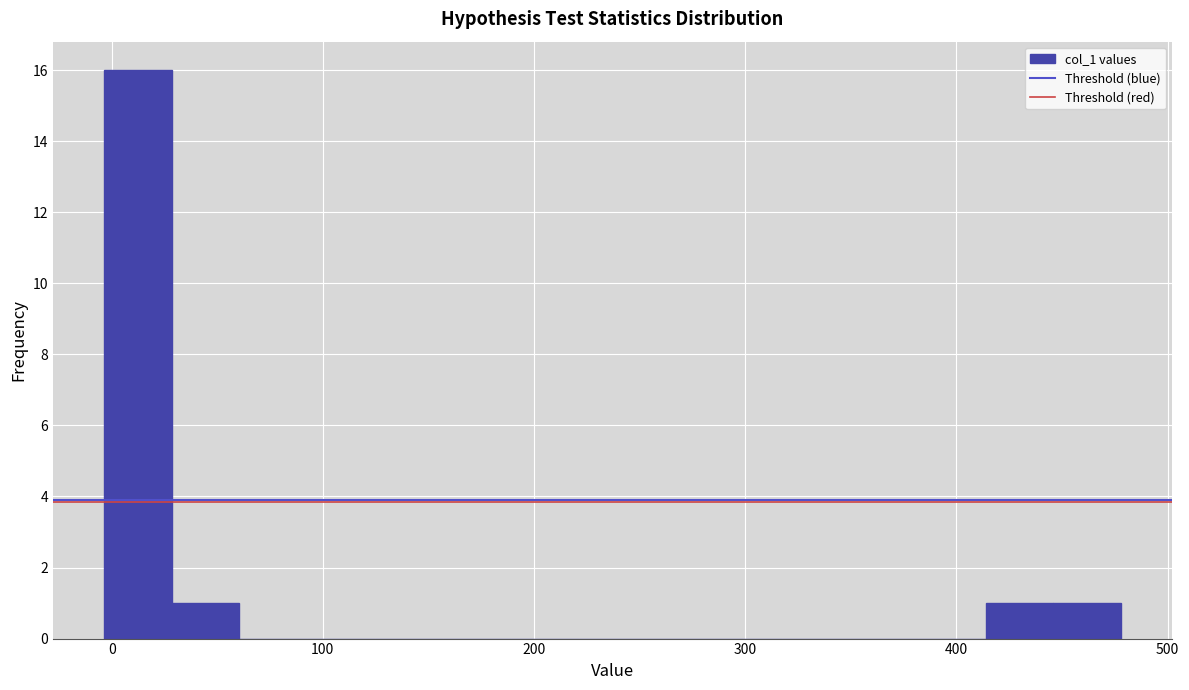

Around what value on the x-axis is the tallest bar? Give the approximate position of its centre, as read against the axis.

10